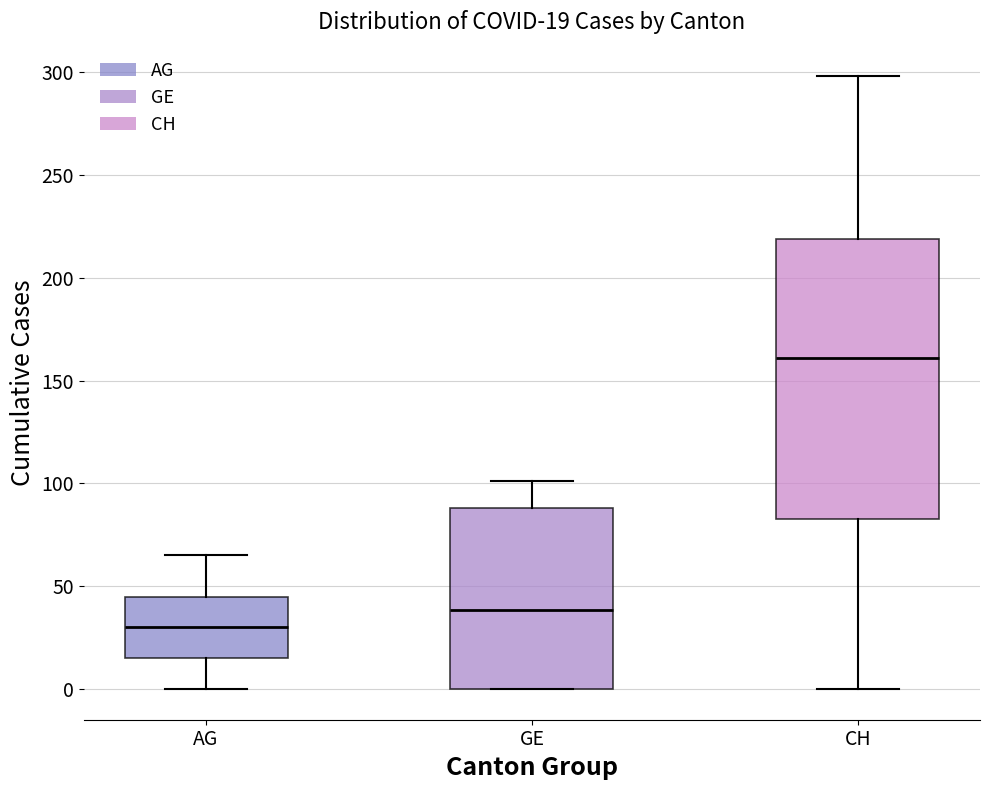

Which box is the tallest, from its lower edge to its upper edge?

CH